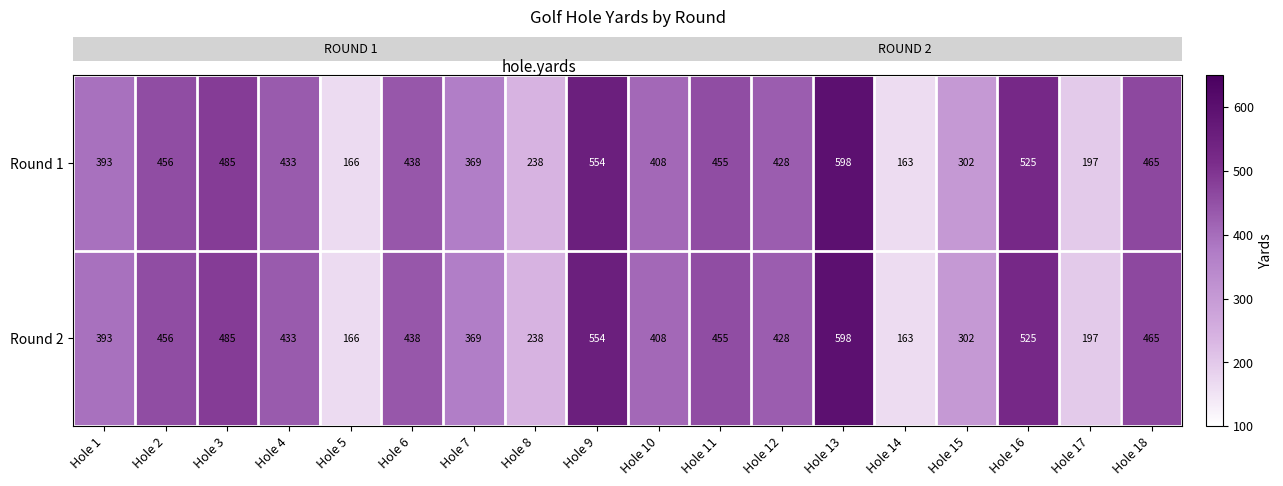

The Round 1 series shows 456 at Hole 2. True or false?

True